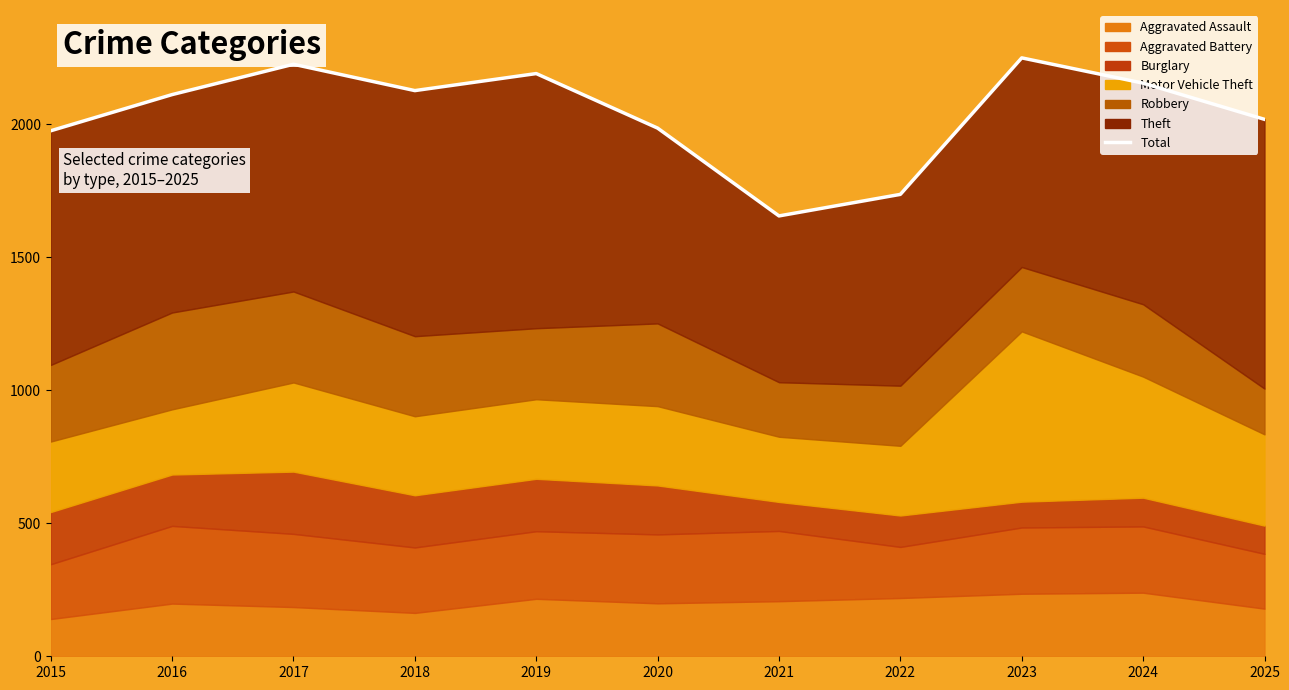

Reading right to left, transcribe all the data shown in this chart.

2025=2018	2024=2154	2023=2249	2022=1736	2021=1655	2020=1985	2019=2190	2018=2126	2017=2225	2016=2111	2015=1975